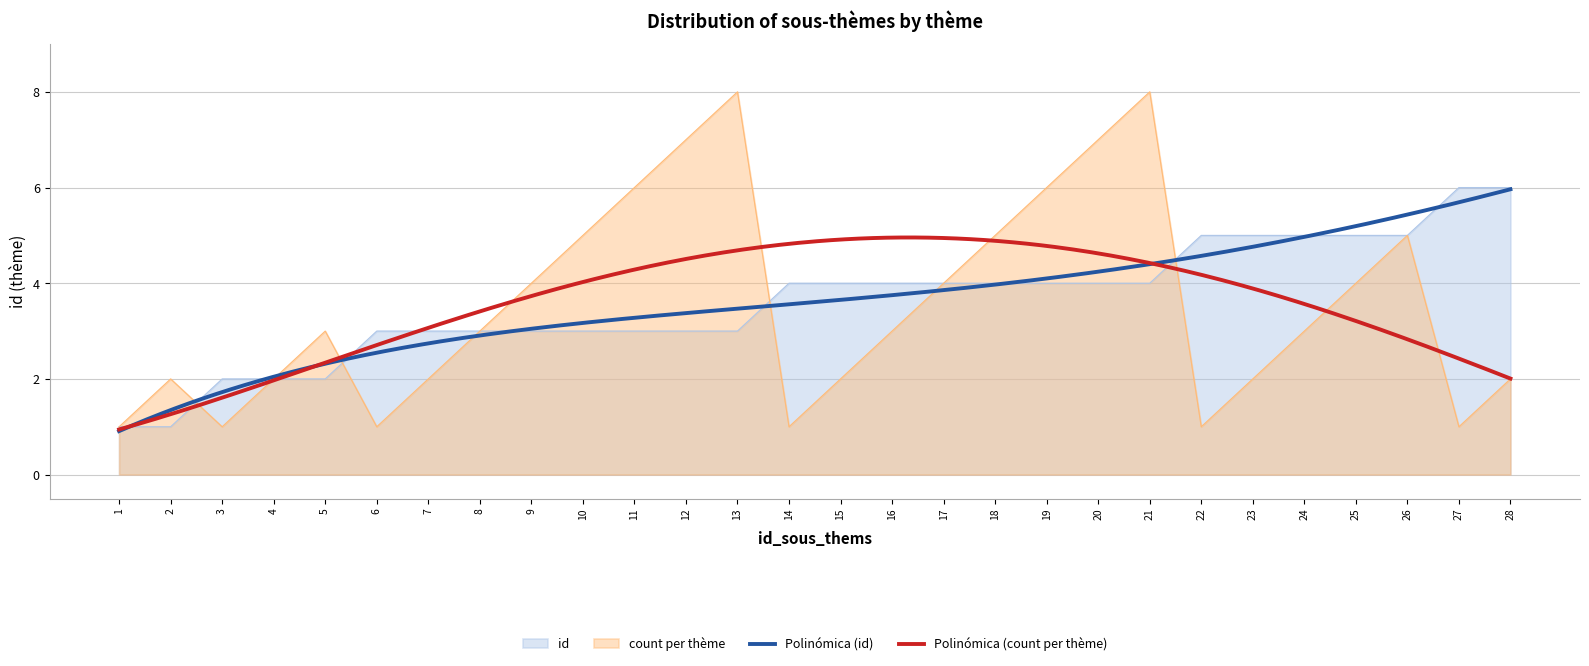

Reading left to right, what are all the values shown in this chart?

1=1	2=1	3=2	4=2	5=2	6=3	7=3	8=3	9=3	10=3	11=3	12=3	13=3	14=4	15=4	16=4	17=4	18=4	19=4	20=4	21=4	22=5	23=5	24=5	25=5	26=5	27=6	28=6